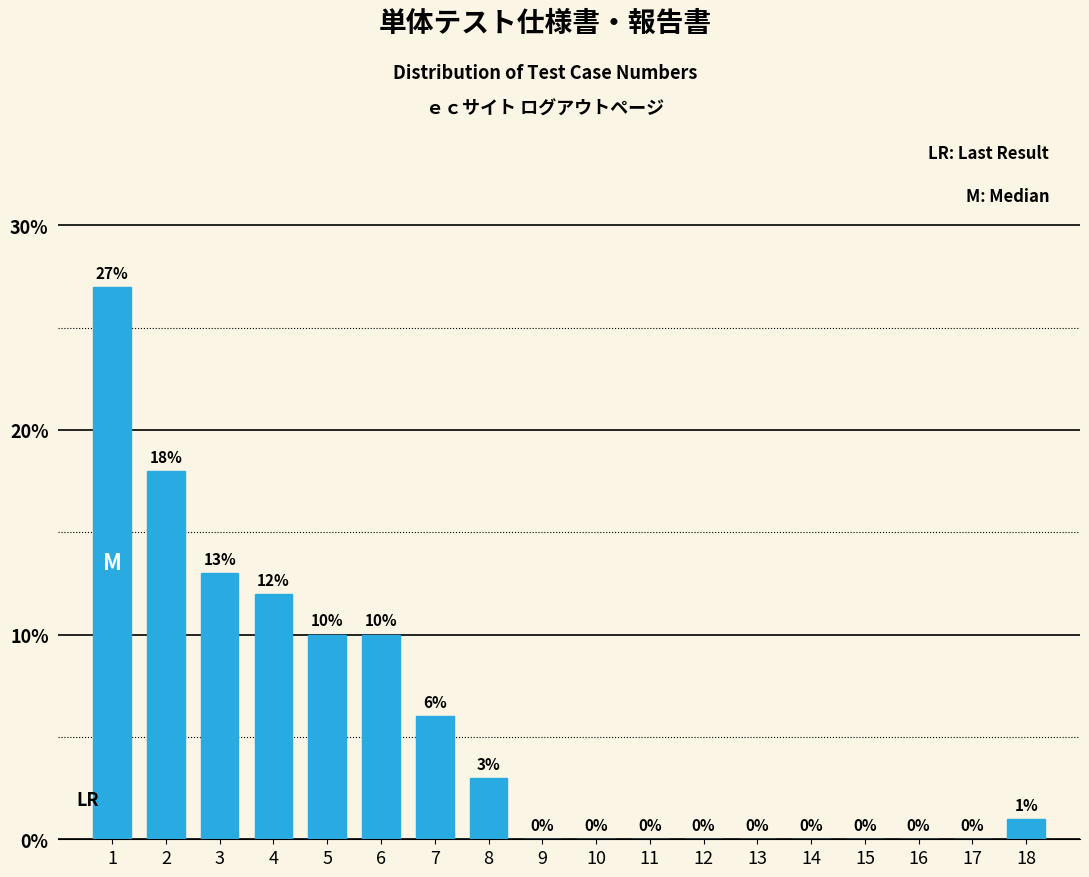

Reading left to right, list all the values displayed in this chart.

1=27	2=18	3=13	4=12	5=10	6=10	7=6	8=3	9=0	10=0	11=0	12=0	13=0	14=0	15=0	16=0	17=0	18=1